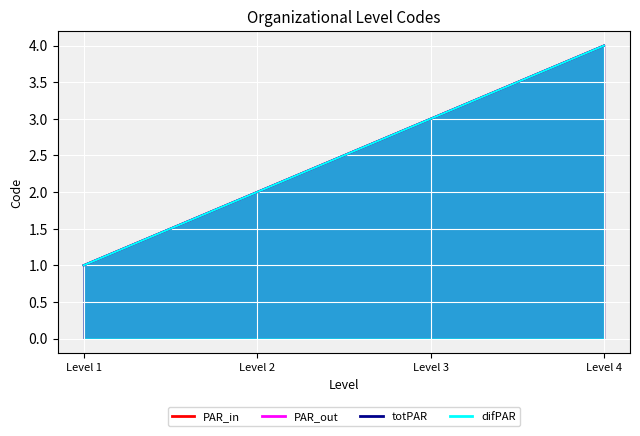

Which series changed the most between Level 2 and Level 4?

PAR_in